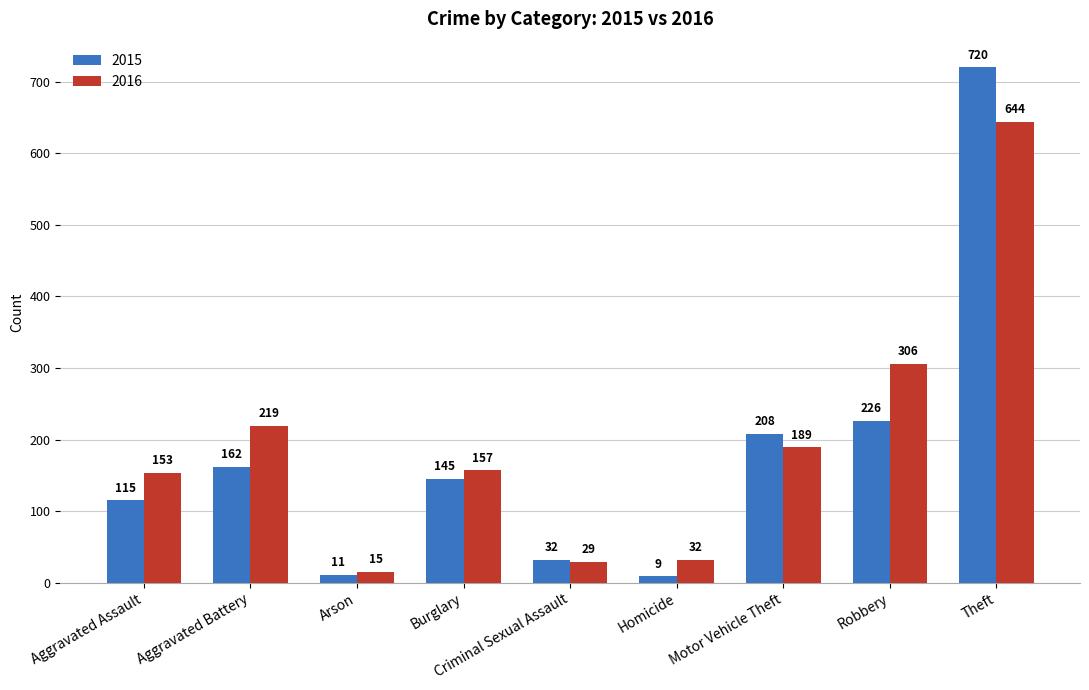

True or false: 2016 has a value of 219 at Aggravated Battery.

True